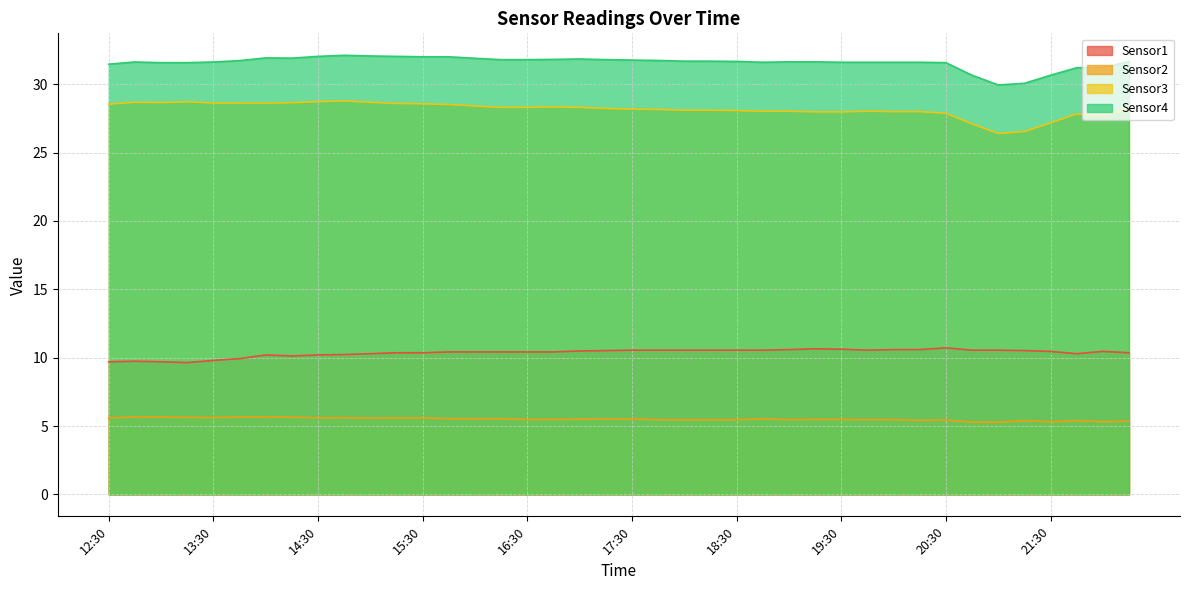

What is the average value of the Sensor2 series?

5.5